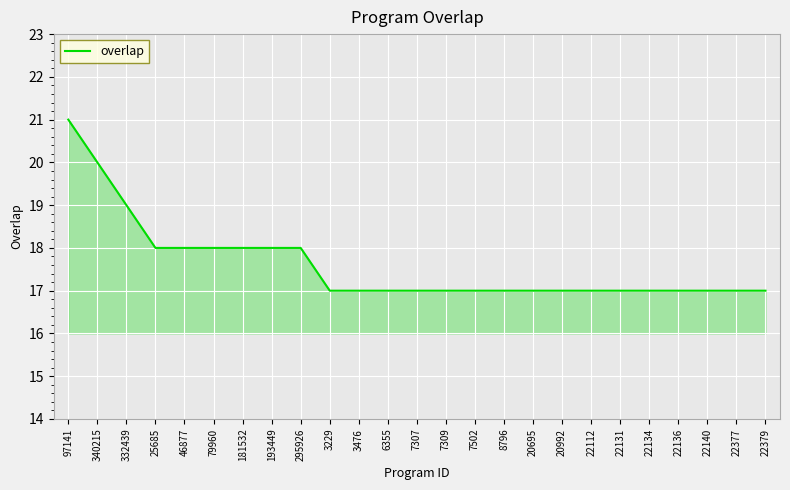

What is the sum of all values?

440